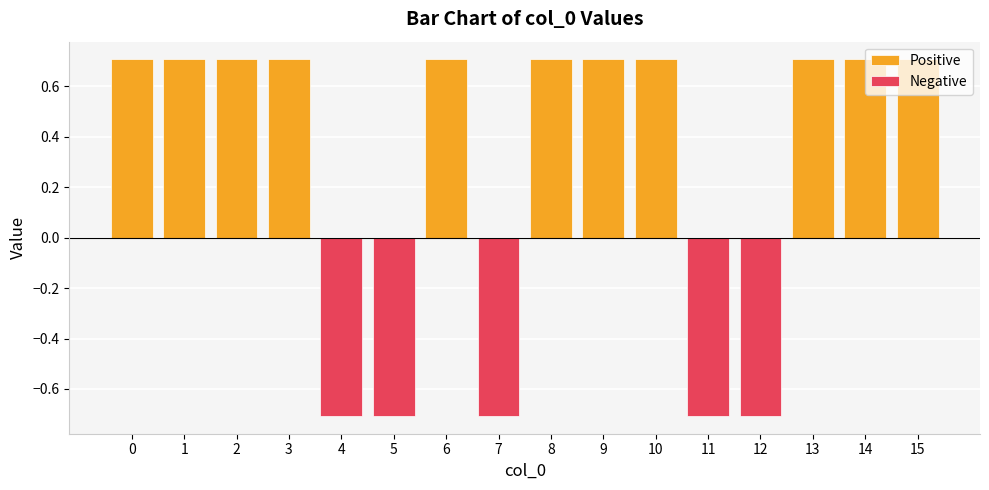

Rank the series at 10 from lowest to highest value.

Negative, Positive